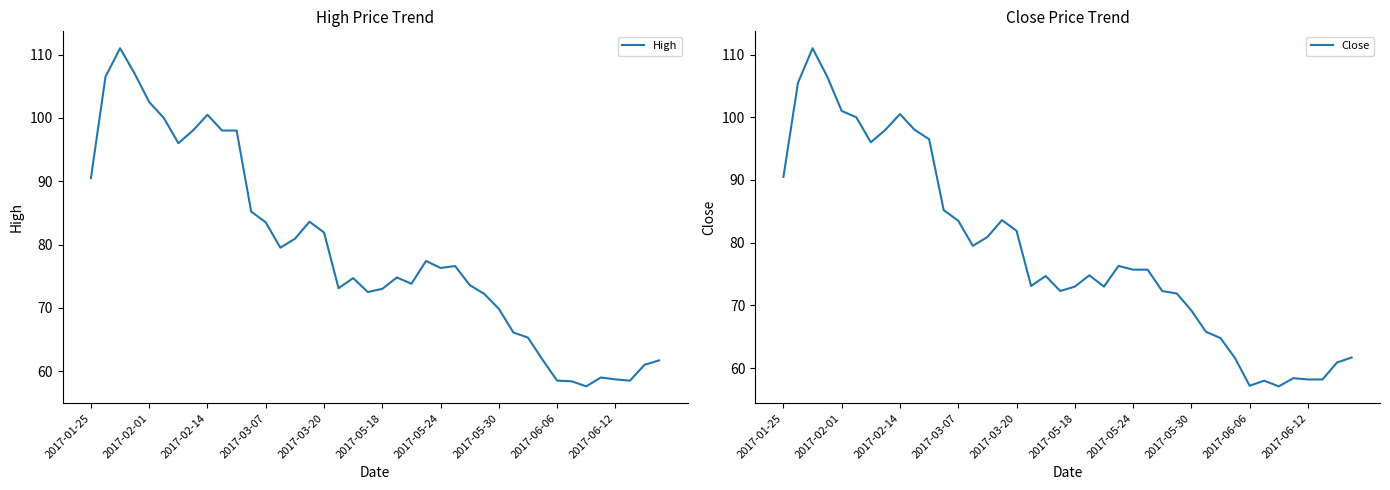

What is the difference between the maximum and second lowest values in the High series?

52.6